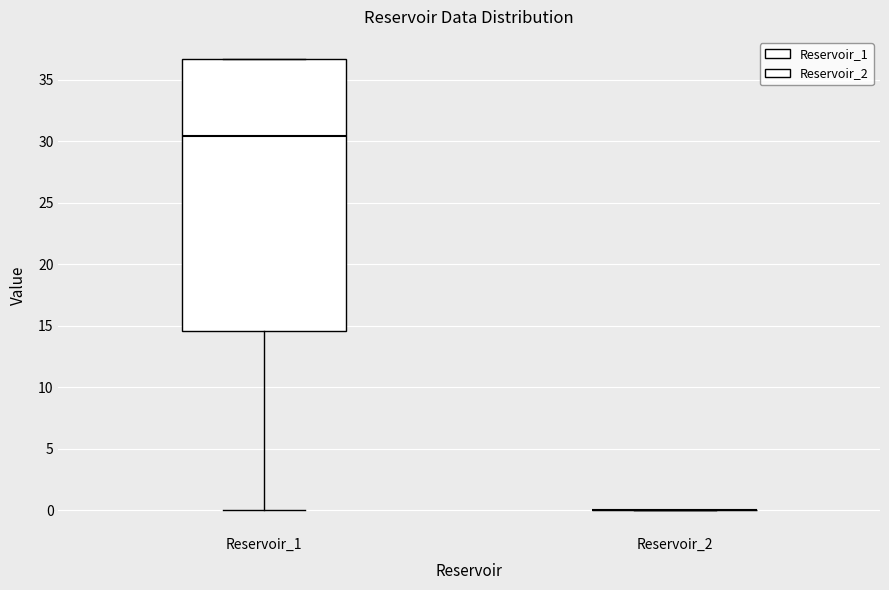

Comparing the boxes themselves (not the whiskers), which one is the tallest?

Reservoir_1